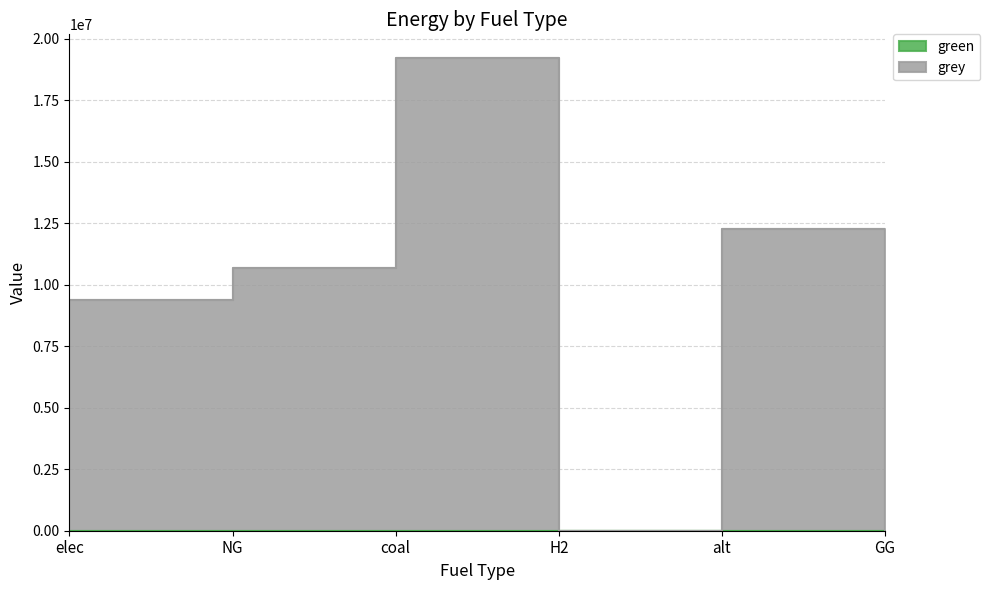

True or false: the data has more than 0 interior local peaks.

True